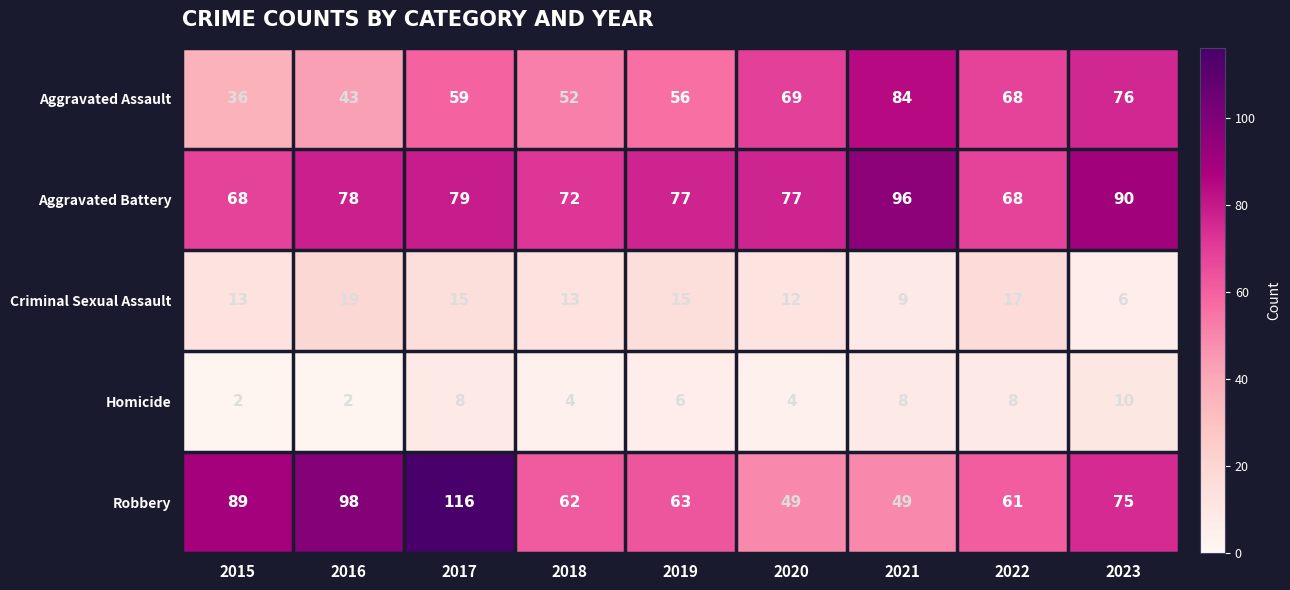

At how many categories does at least one series exceed 9?

9